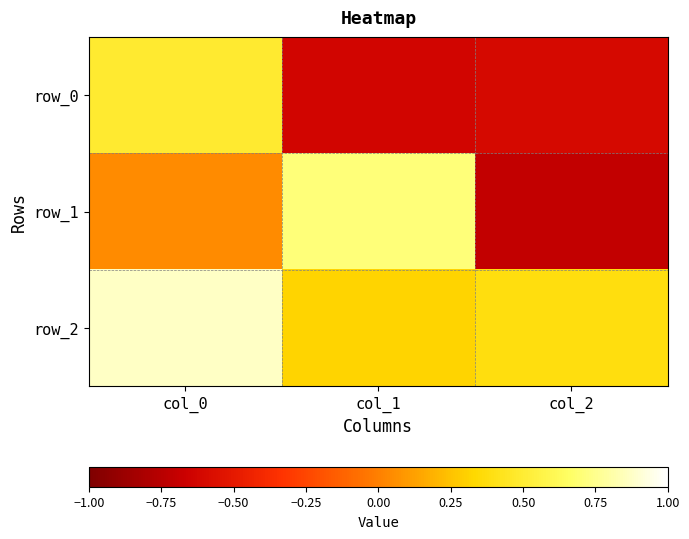

Which series changed the most between col_1 and col_2?

row_1